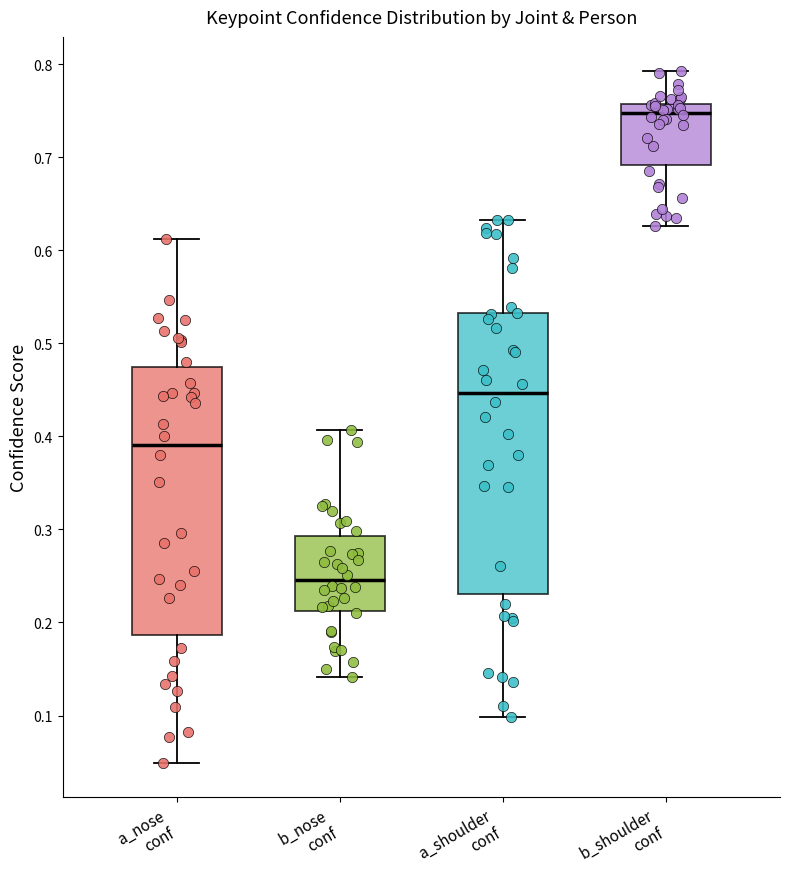

Where is the lower edge of the box for b_nose conf on the y-axis? The values are not printed on the chart, so give them approximately, as read against the axis.

0.21